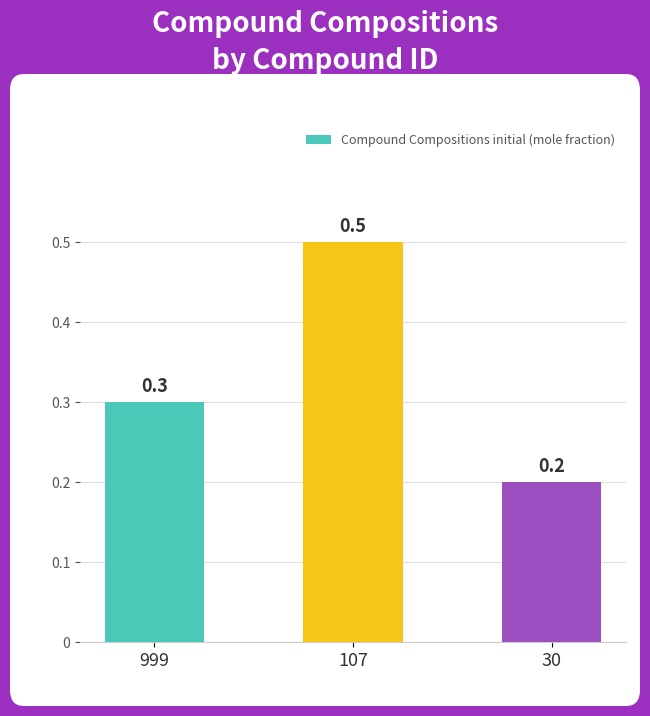

Reading right to left, transcribe all the data shown in this chart.

0.2	0.5	0.3